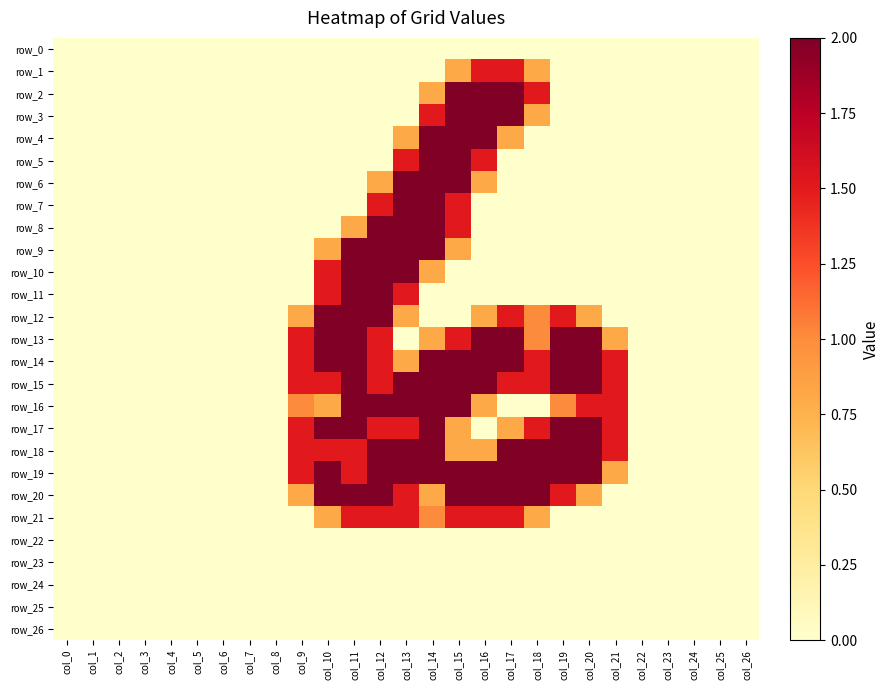

Rank the categories by row_9 value from highest to lowest.

col_11, col_12, col_13, col_14, col_10, col_15, col_0, col_1, col_2, col_3, col_4, col_5, col_6, col_7, col_8, col_9, col_16, col_17, col_18, col_19, col_20, col_21, col_22, col_23, col_24, col_25, col_26